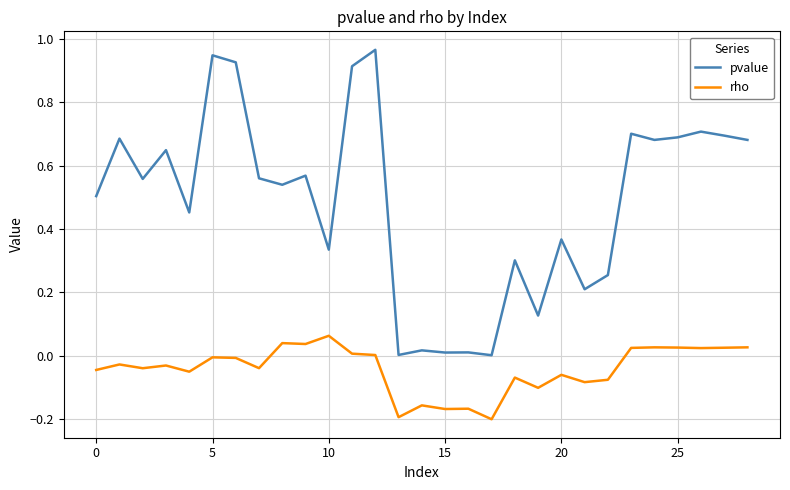

List the series in order of their peak value, highest first.

pvalue, rho